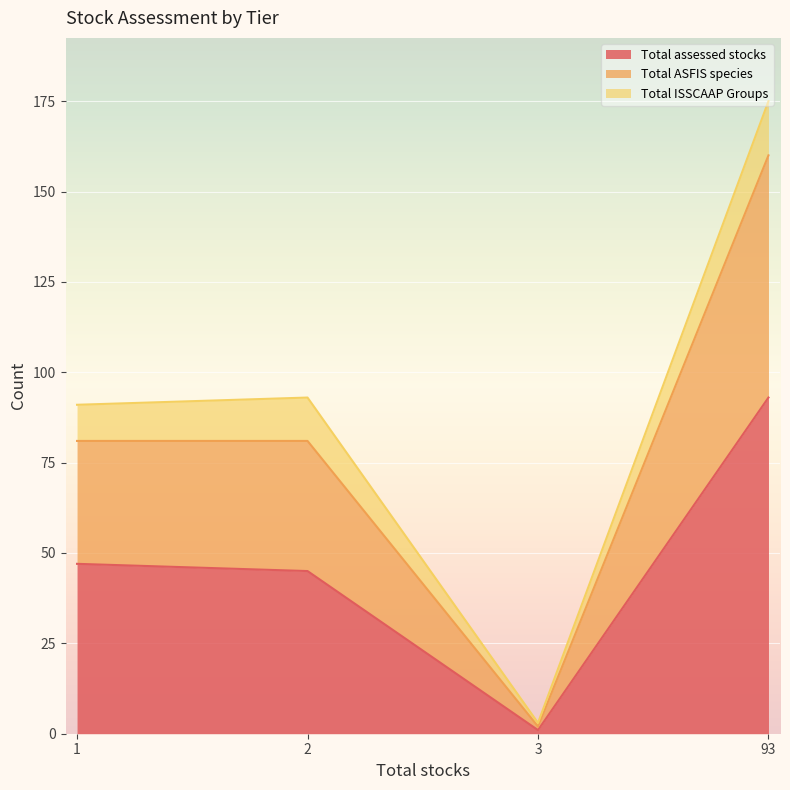

Which series has the largest total across all categories?

Total ASFIS species